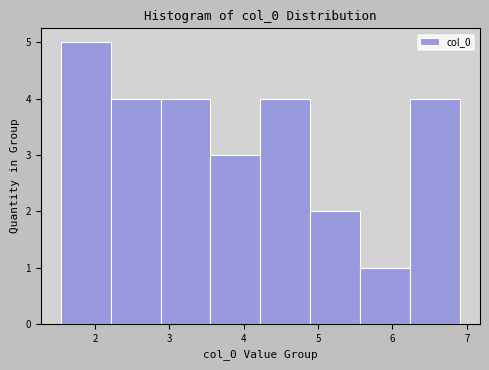

Over which range of the x-axis is the bar tallest?

1.5 to 2.2